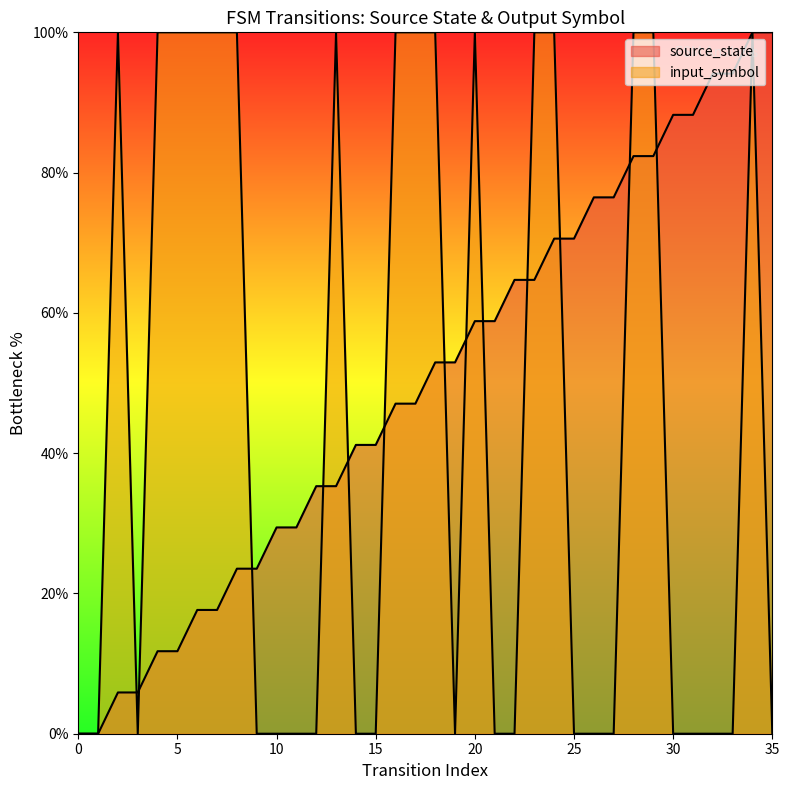

Rank the categories by source_state value from lowest to highest.

0, 1, 2, 3, 4, 5, 6, 7, 8, 9, 10, 11, 12, 13, 14, 15, 16, 17, 18, 19, 20, 21, 22, 23, 24, 25, 26, 27, 28, 29, 30, 31, 32, 33, 34, 35